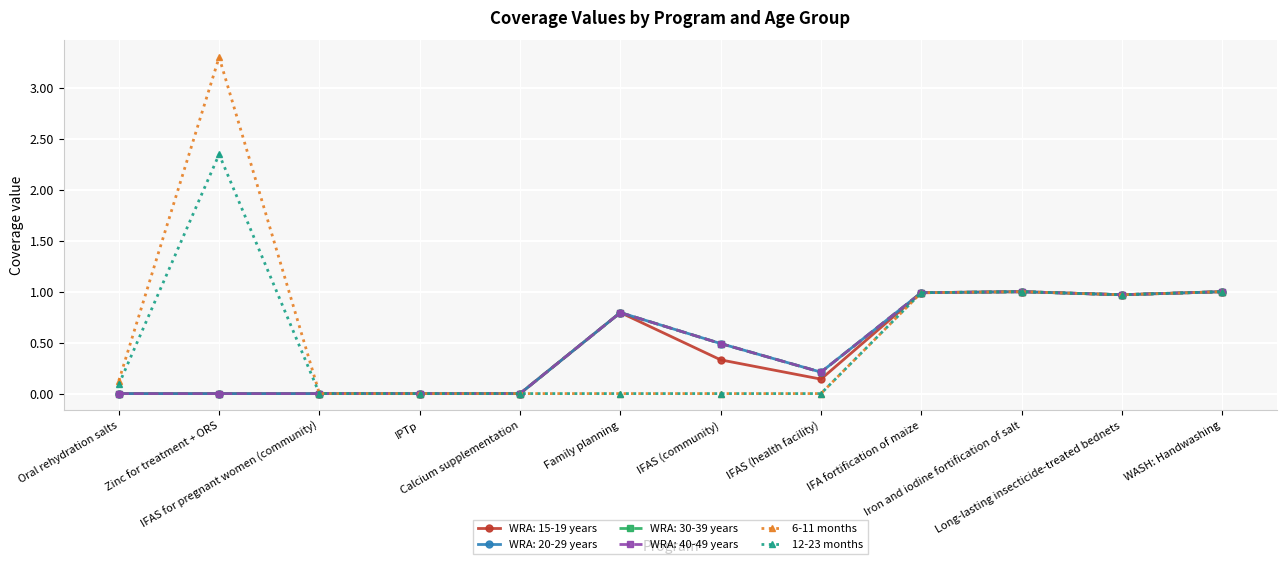

Which series has the largest total across all categories?

6-11 months